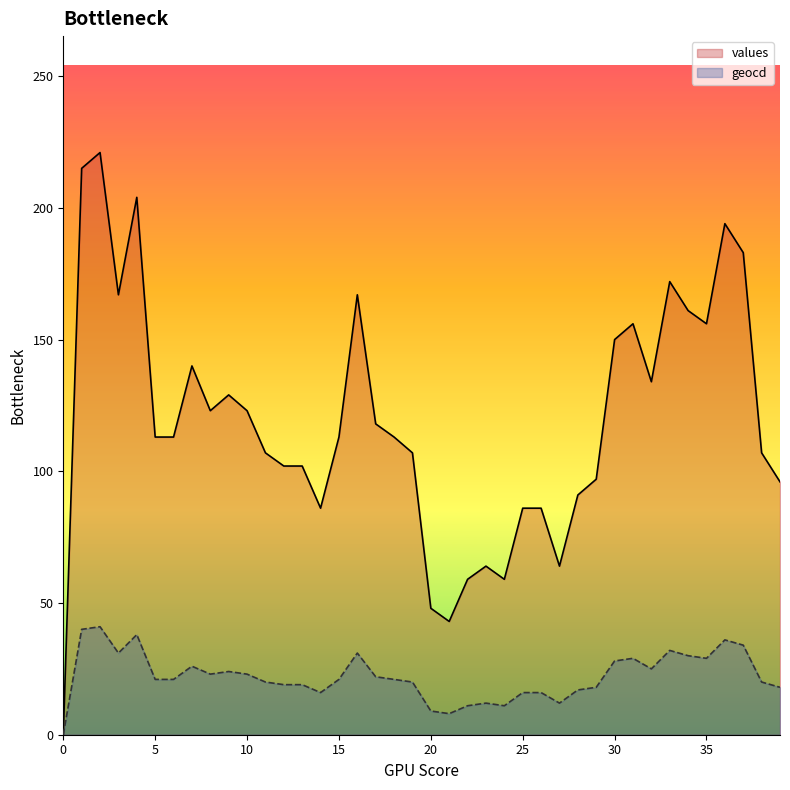

Reading left to right, list all the values displayed in this chart.

values: 0	215	221	167	204	113	113	140	123	129	123	107	102	102	86	113	167	118	113	107	48	43	59	64	59	86	86	64	91	97	150	156	134	172	161	156	194	183	107	96
geocd: 0	40	41	31	38	21	21	26	23	24	23	20	19	19	16	21	31	22	21	20	9	8	11	12	11	16	16	12	17	18	28	29	25	32	30	29	36	34	20	18